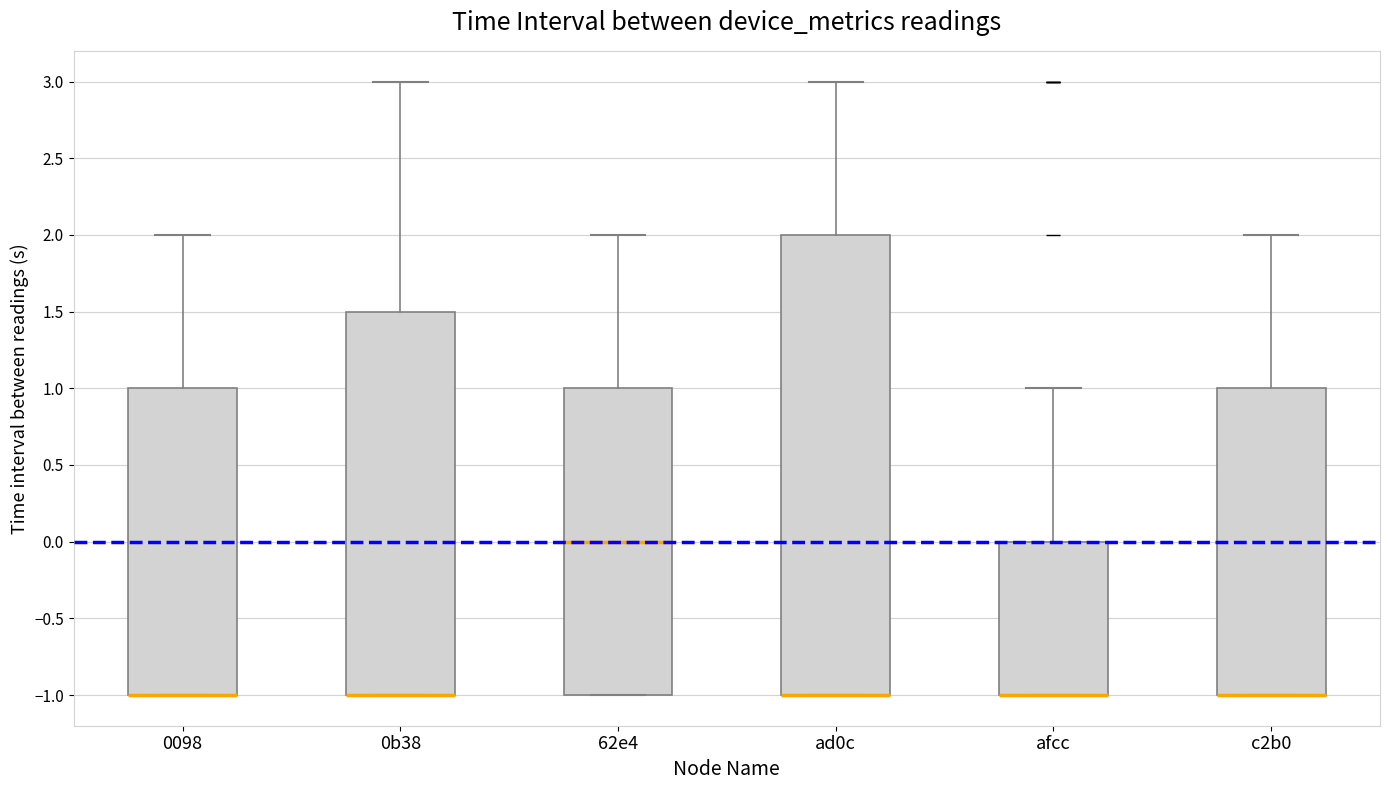

Reading left to right, transcribe this box plot: for each box, give where its median line is, the range the box spans, and where its two whiskers end, as read against the y-axis. The values are not printed on the chart, so give them approximately, as read against the axis.

0098: median -1.0 (drawn on the box's lower edge), box -1.0 to 1.0, whiskers -1.0 to 2.0
0b38: median -1.0 (drawn on the box's lower edge), box -1.0 to 1.5, whiskers -1.0 to 3.0
62e4: median 0.0, box -1.0 to 1.0, whiskers -1.0 to 2.0
ad0c: median -1.0 (drawn on the box's lower edge), box -1.0 to 2.0, whiskers -1.0 to 3.0
afcc: median -1.0 (drawn on the box's lower edge), box -1.0 to 0.0, whiskers -1.0 to 1.0
c2b0: median -1.0 (drawn on the box's lower edge), box -1.0 to 1.0, whiskers -1.0 to 2.0